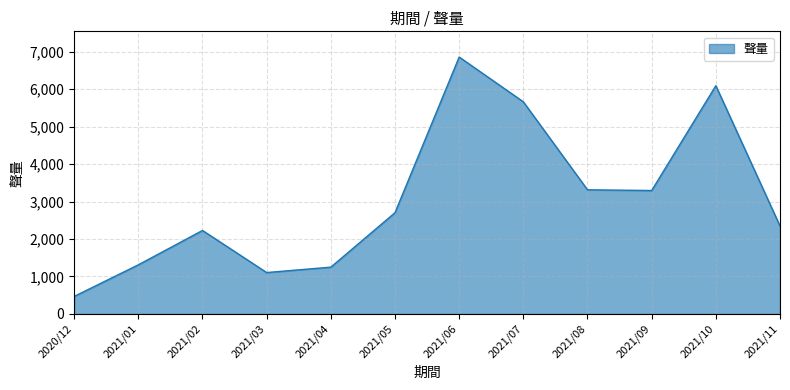

True or false: there are more than 0 points higher than both neighbors.

True